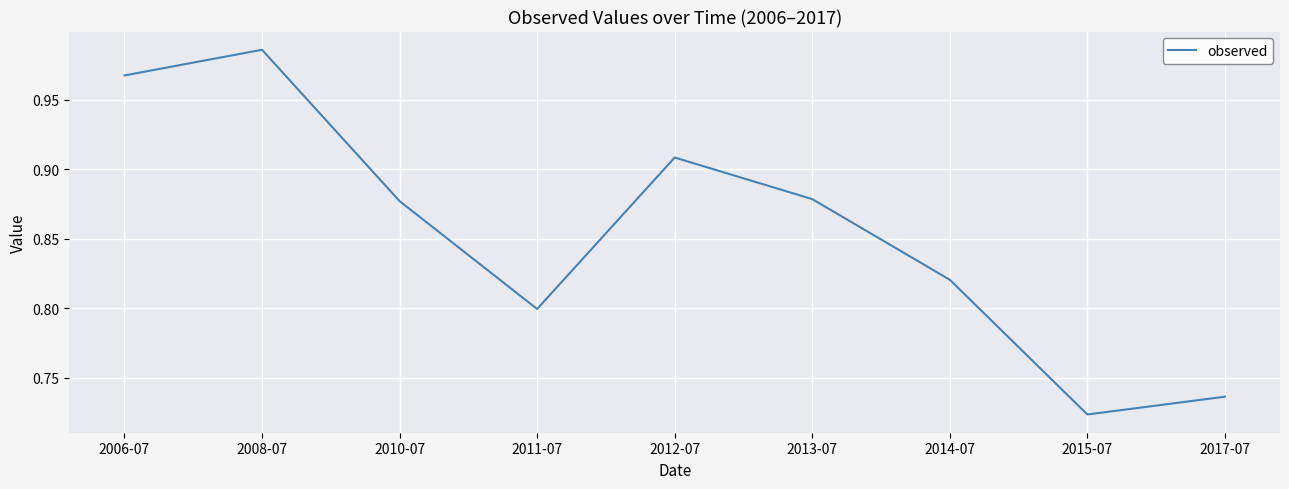

At which label is the value closest to 0?

2015-07